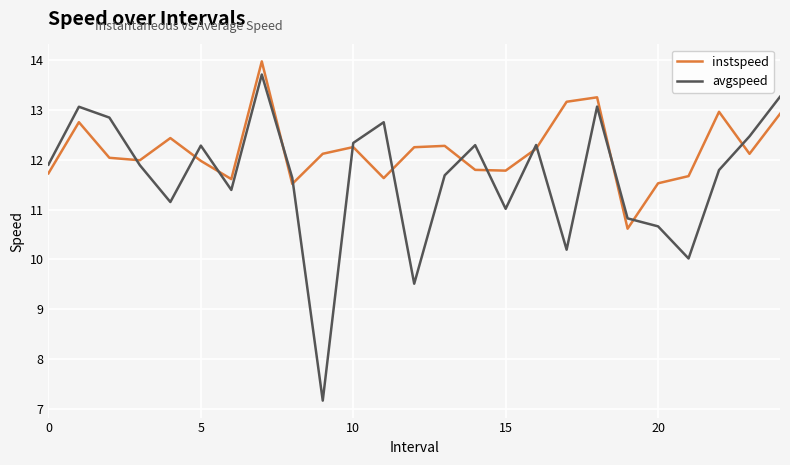

List the series in order of their overall mean, lowest first.

avgspeed, instspeed